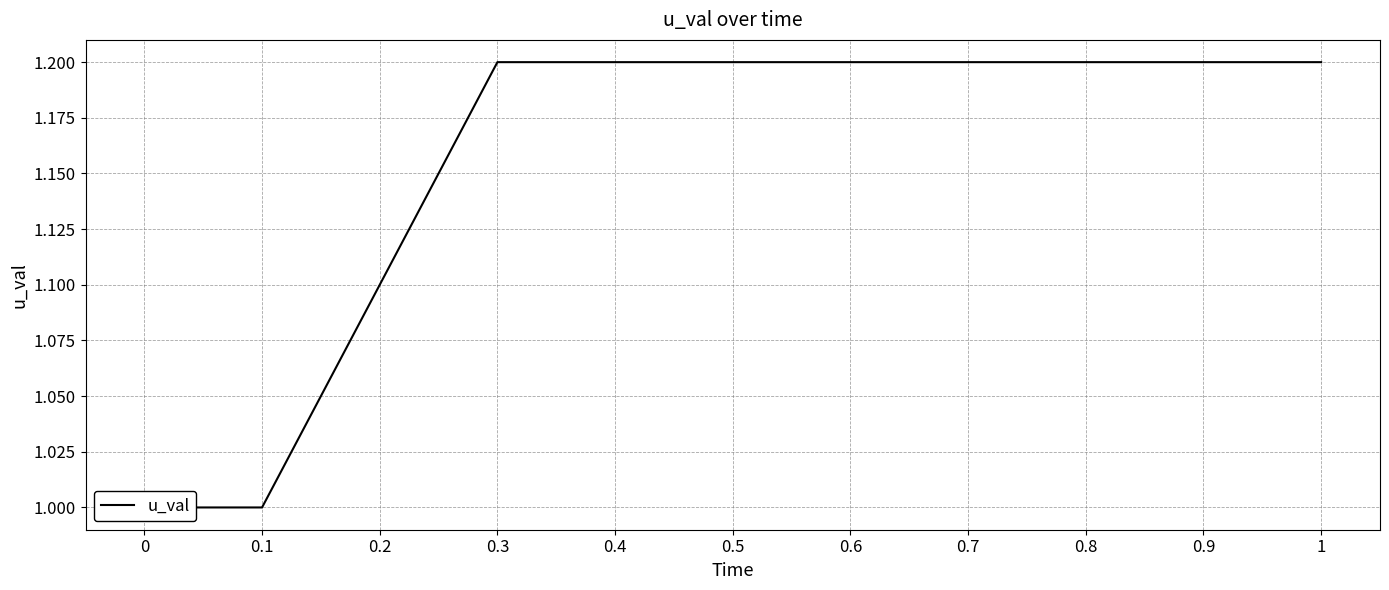

How many lines are shown in the chart?

1